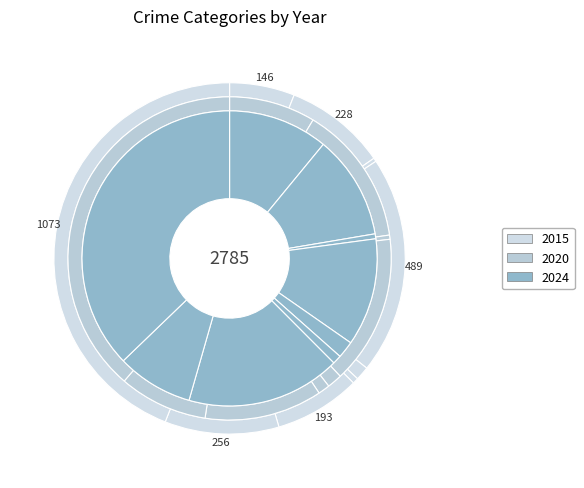

Which category has the smallest portion of the pie?

Arson